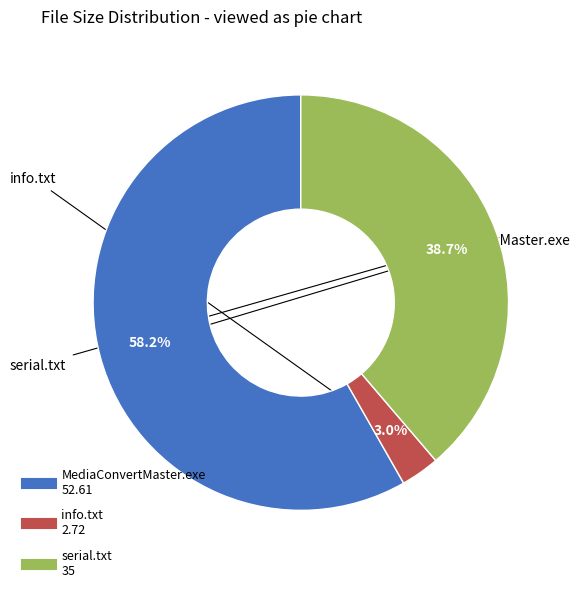

Count the number of slices in the pie.

3